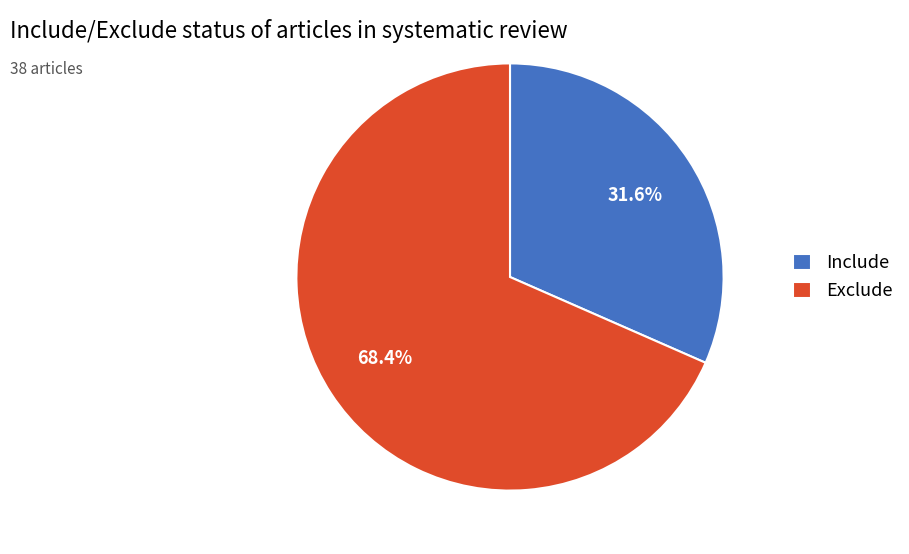

Does any single category account for the majority?

Yes